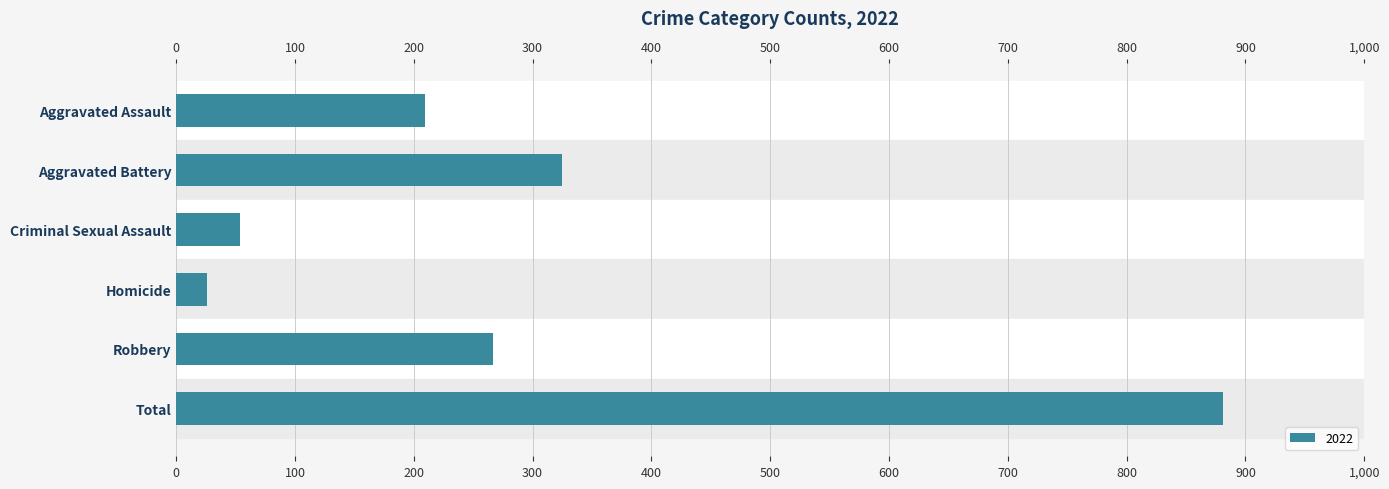

The value at Aggravated Battery is 325. True or false?

True